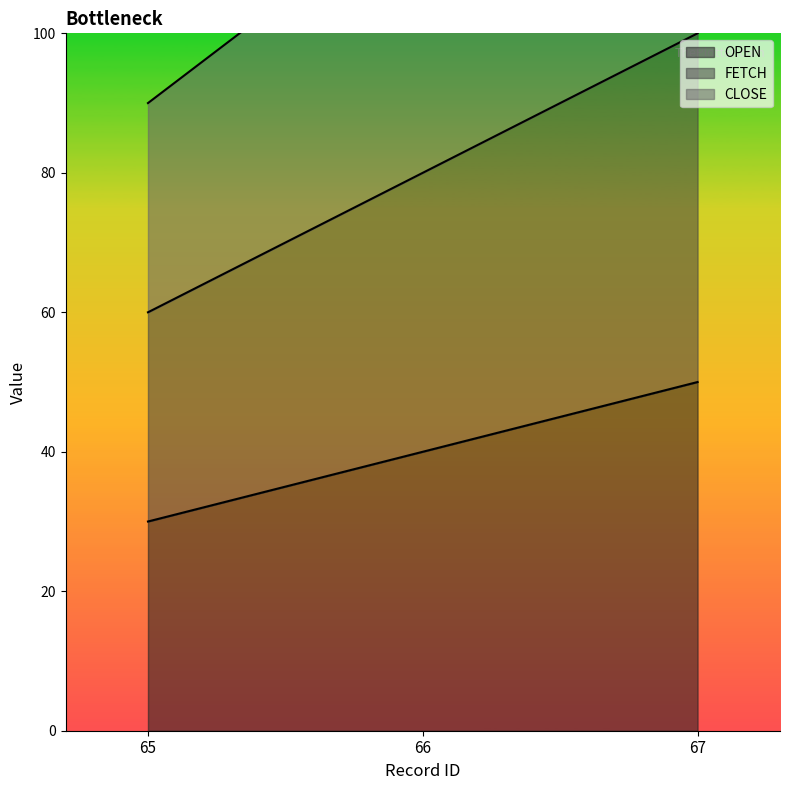

Rank the categories by OPEN value from lowest to highest.

65, 66, 67